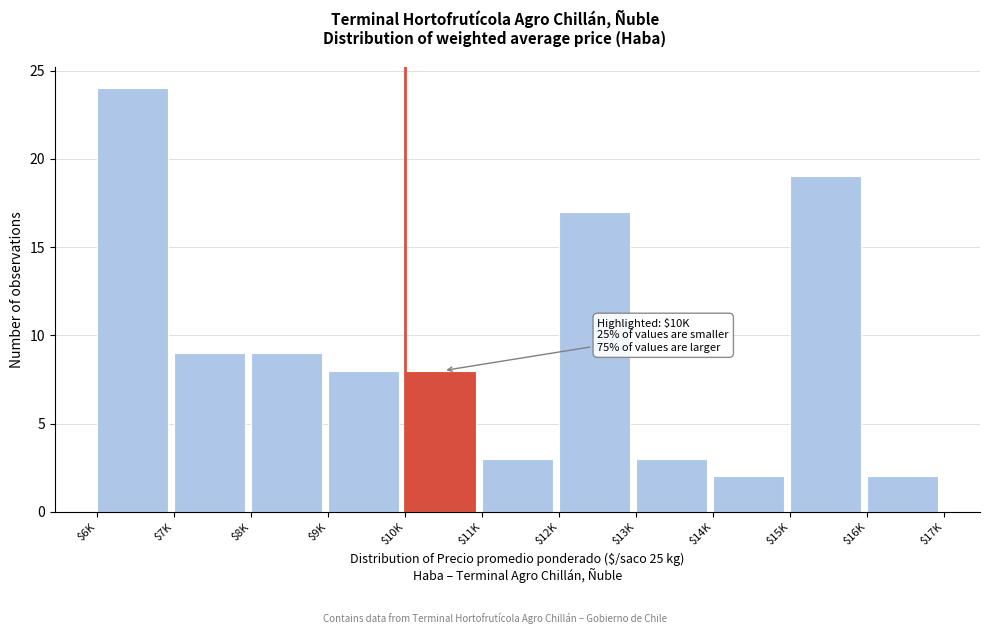

Reading right to left, transcribe all the data shown in this chart.

2	19	2	3	17	3	8	8	9	9	24